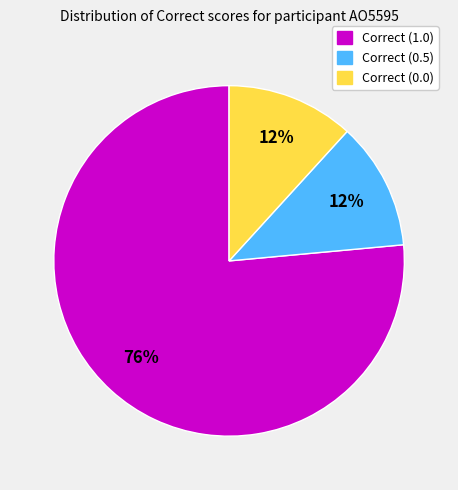

Which category accounts for the majority?

Correct (1.0)